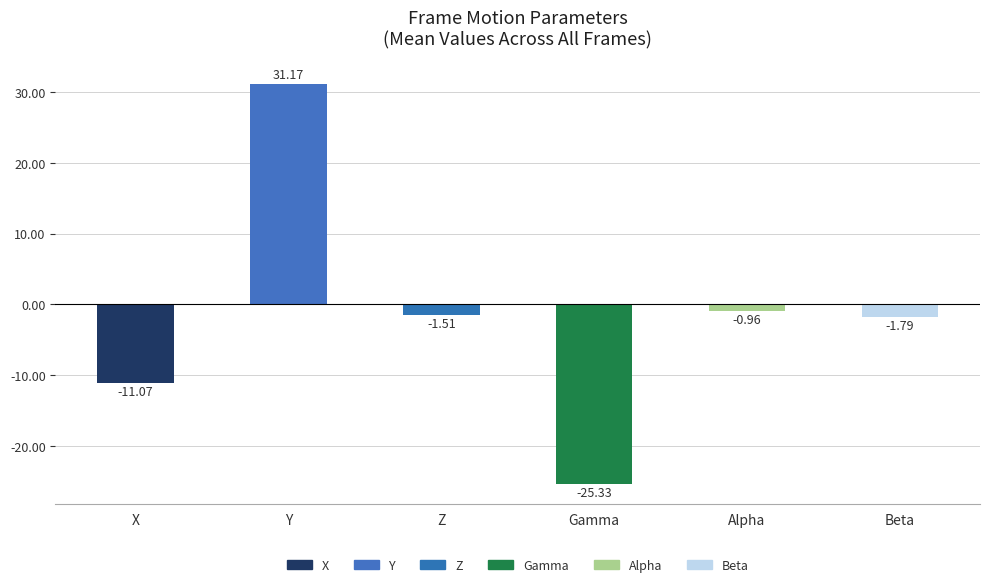

Rank the categories by value from lowest to highest.

Gamma, X, Beta, Z, Alpha, Y